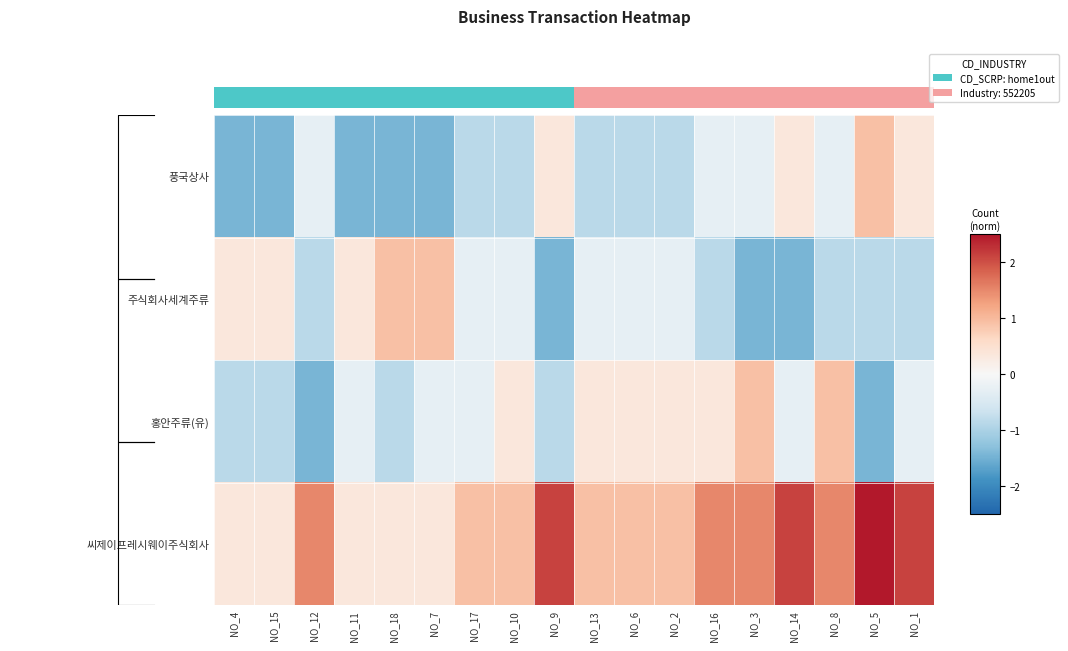

How many negative values does the 홍안주류(유) series have?

11